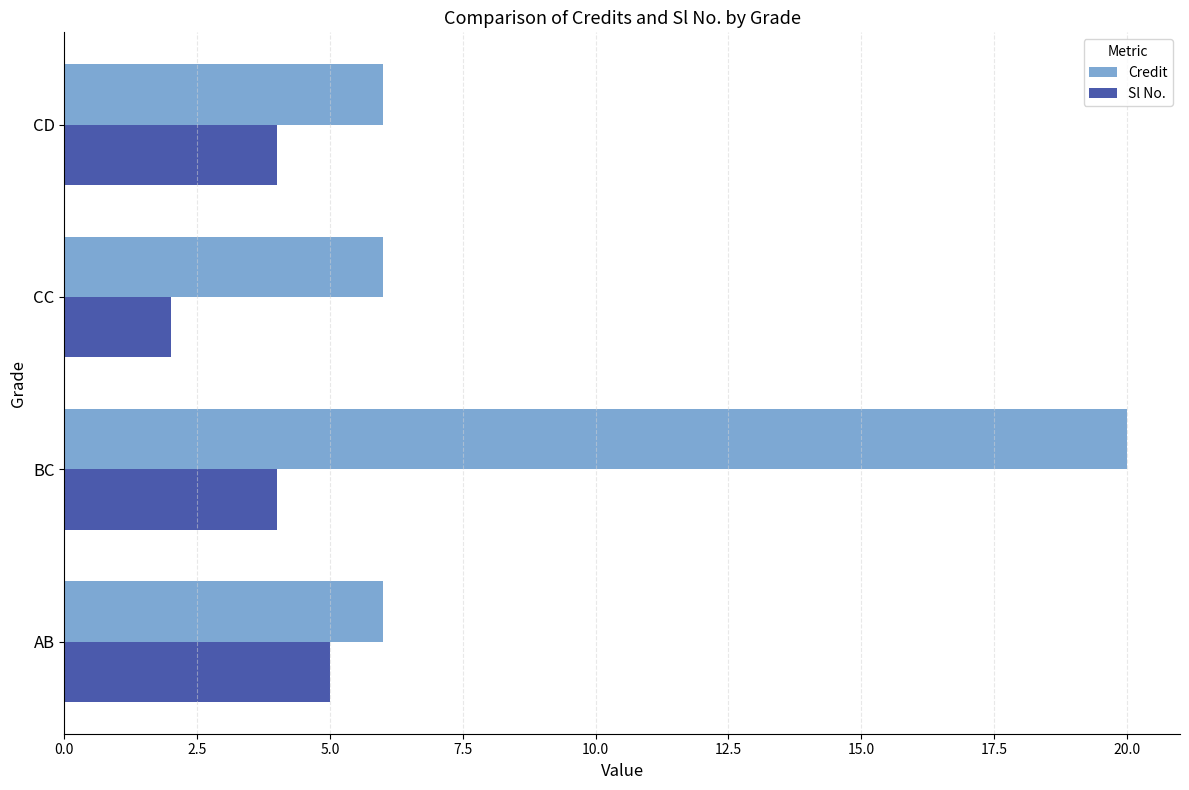

Which series has the largest total across all categories?

Credit